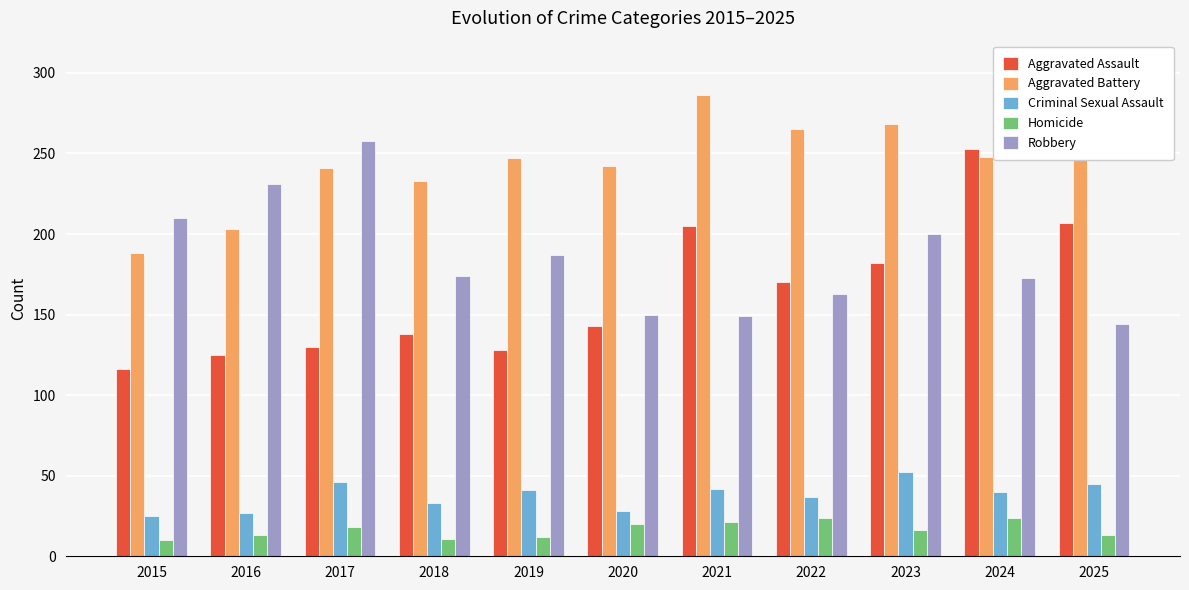

Which label corresponds to the largest value in the chart?

2021